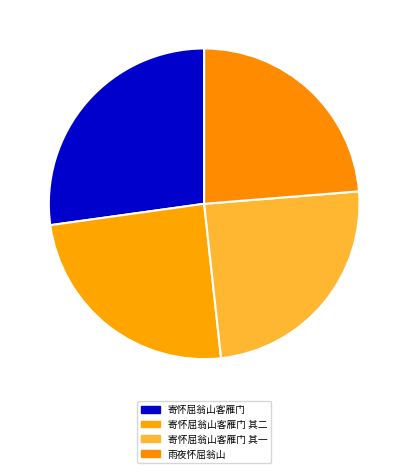

Is there a majority slice in this chart?

No